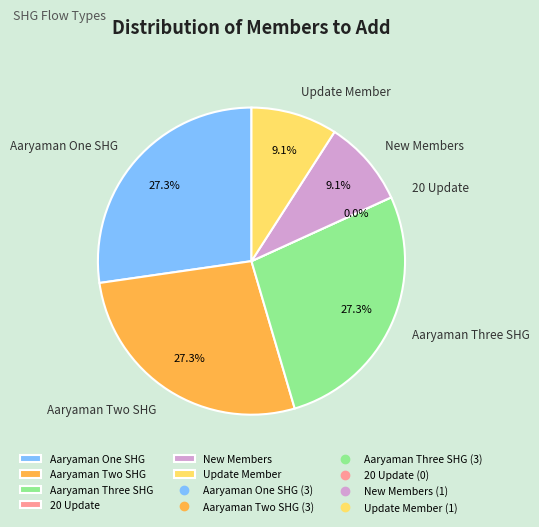

Rank the categories by value from highest to lowest.

Aaryaman One SHG, Aaryaman Two SHG, Aaryaman Three SHG, New Members, Update Member, 20 Update